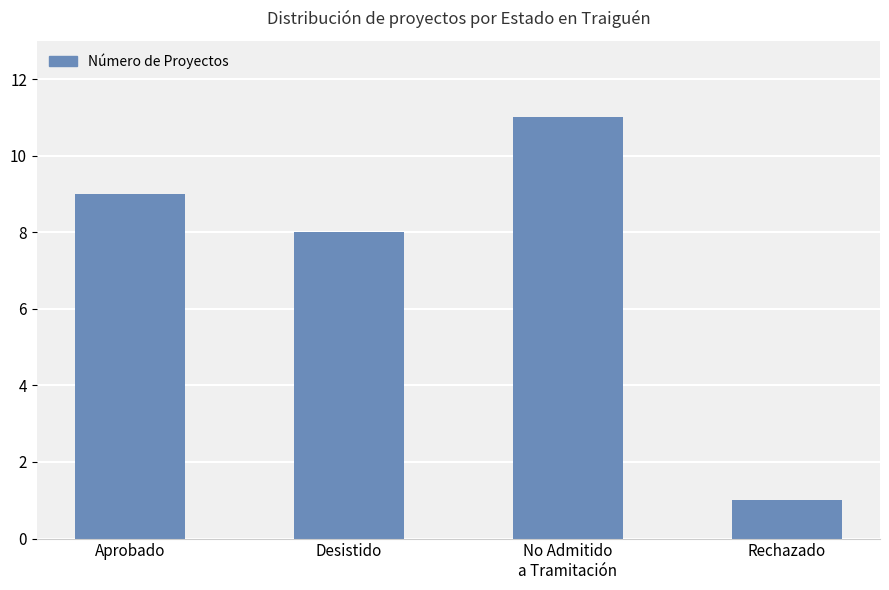

Rank the categories by value from lowest to highest.

Rechazado, Desistido, Aprobado, No Admitido
a Tramitación